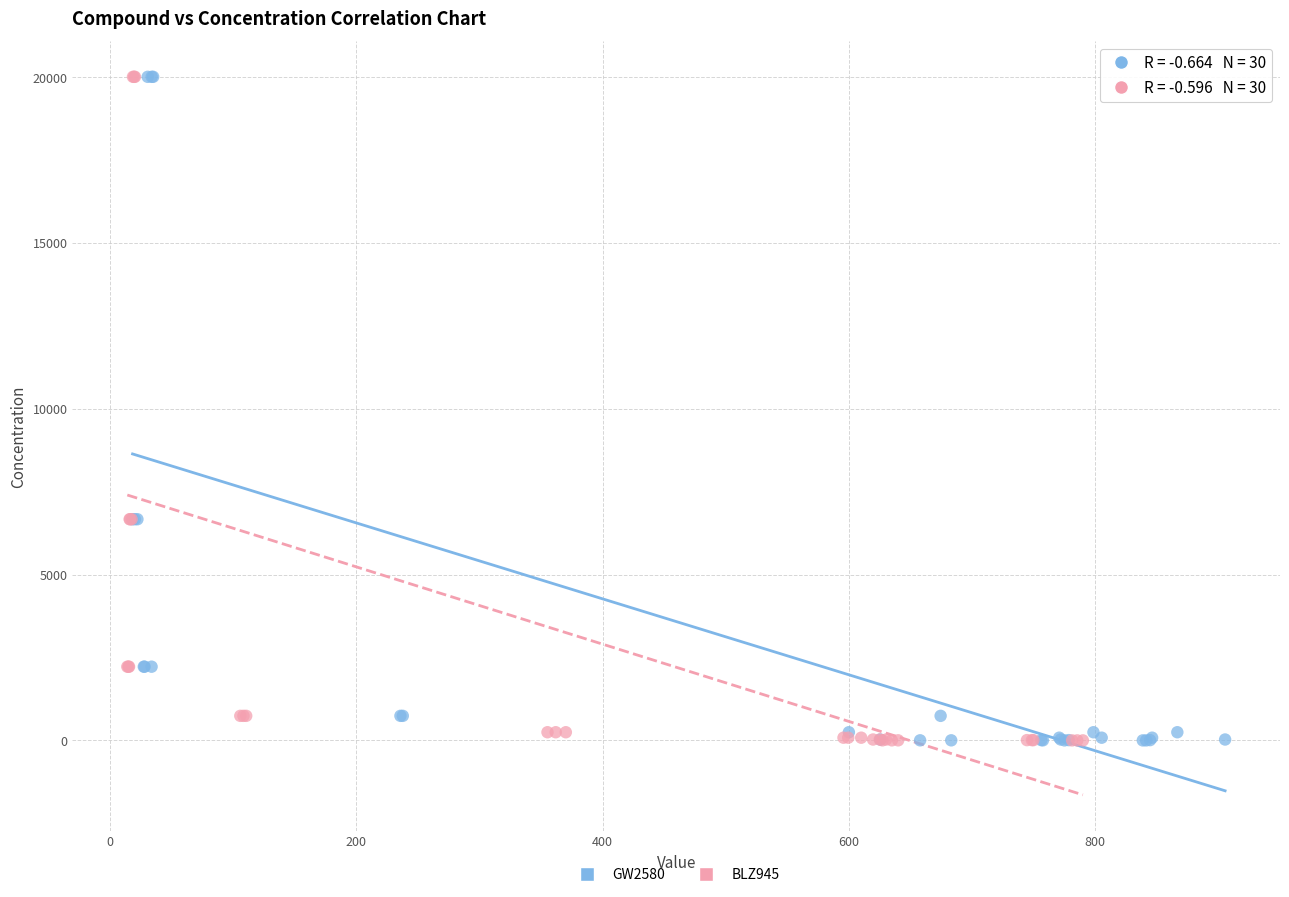

What are all the series names shown in the legend?

GW2580, BLZ945